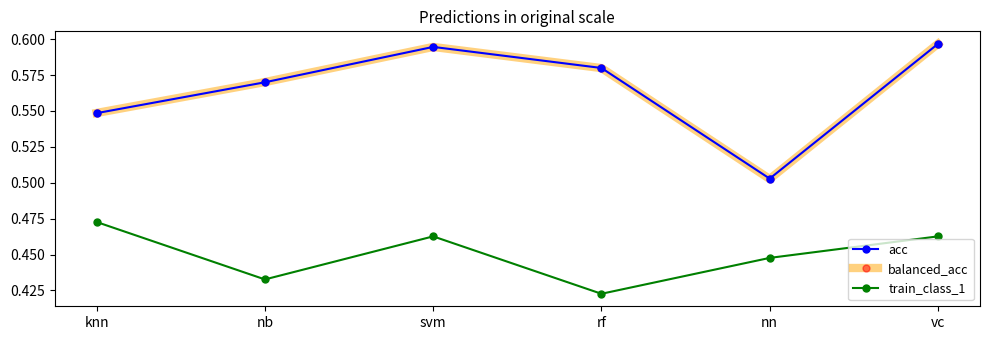

Which series has the largest range (max minus min)?

balanced_acc